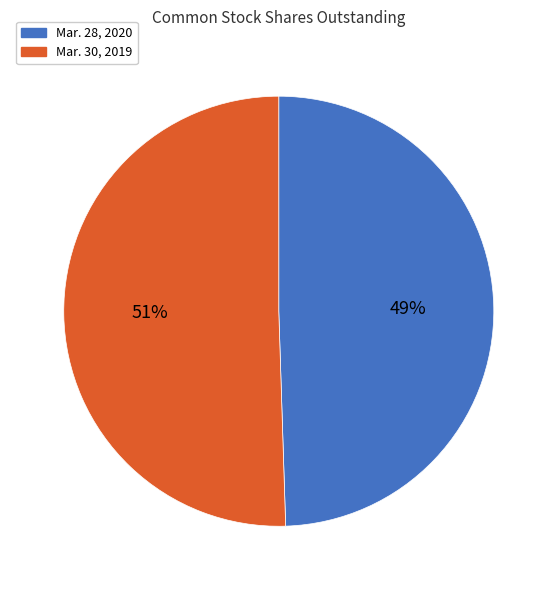

To the nearest percent, what is the combined percentage of Mar. 30, 2019 and Mar. 28, 2020?

100%